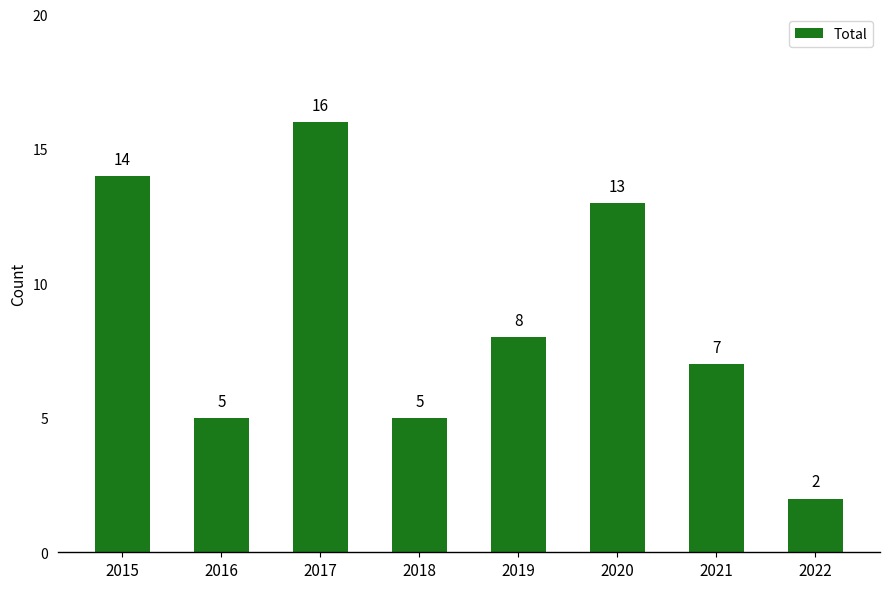

True or false: the data shows 28 at 2017.

False